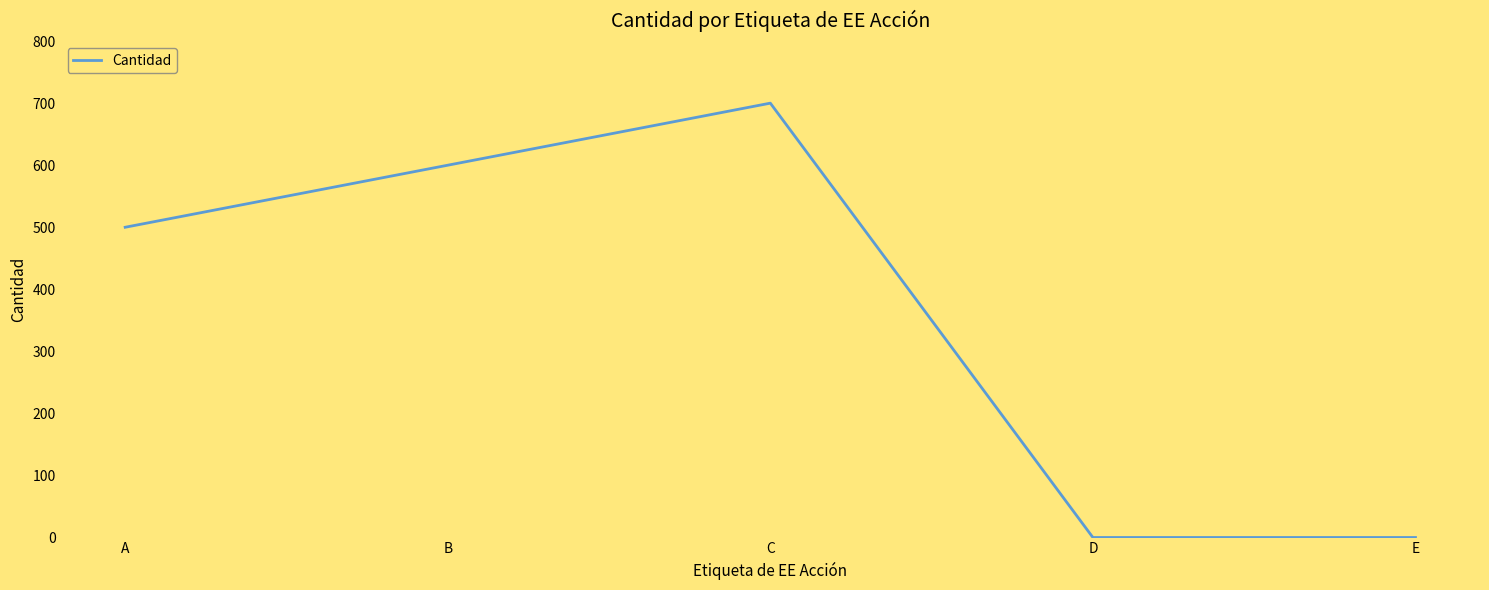

At which category does the chart reach its peak across all series?

C